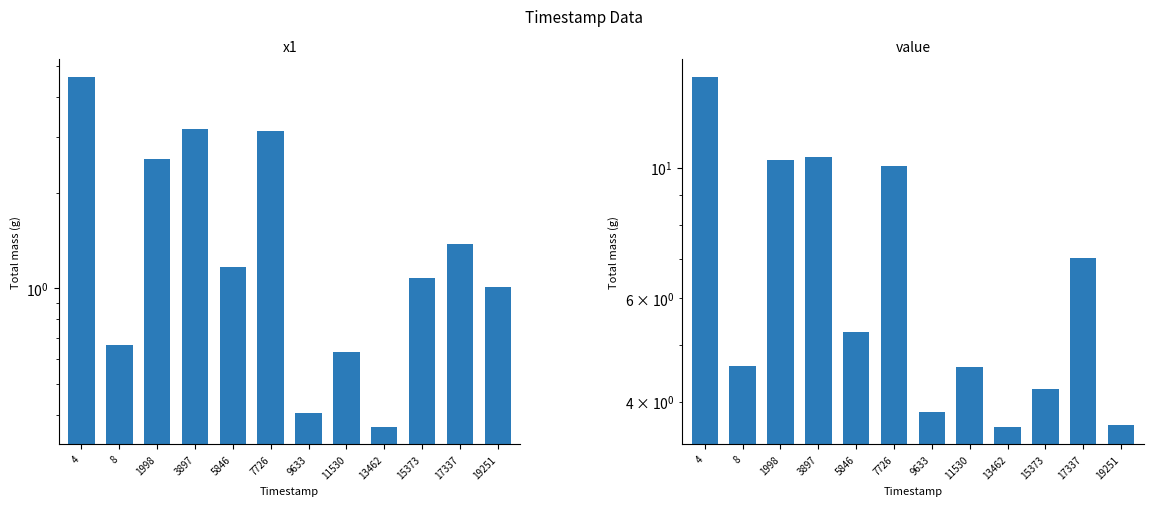

Reading right to left, extract all data points from this chart.

x1: 1.0	1.4	1.1	0.4	0.6	0.4	3.1	1.2	3.2	2.6	0.7	4.6
value: 3.7	7.0	4.2	3.6	4.6	3.8	10.1	5.3	10.4	10.3	4.6	14.3